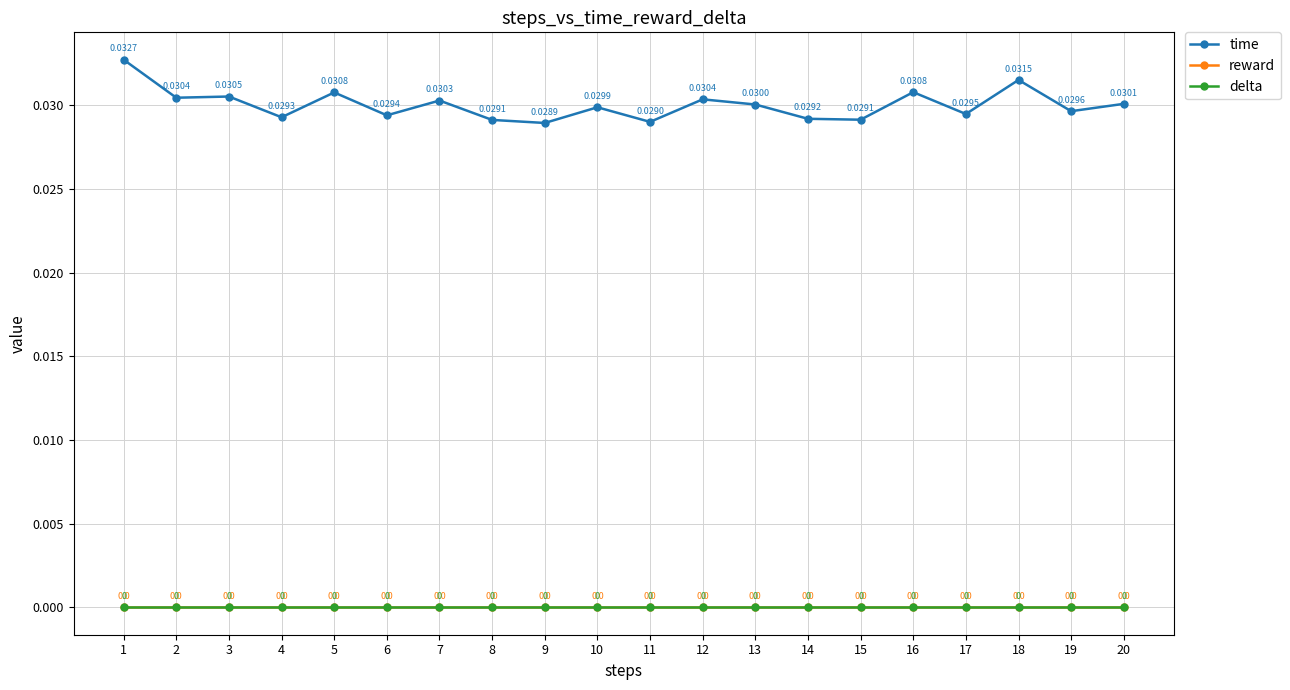

The time series shows 0.0 at 20. True or false?

False